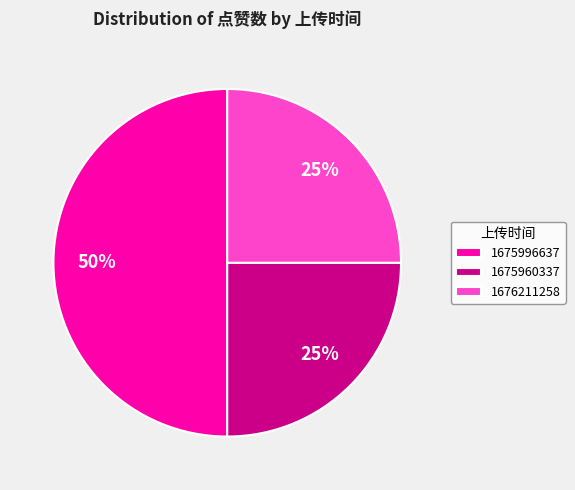

Which category has the biggest portion of the pie?

1675996637